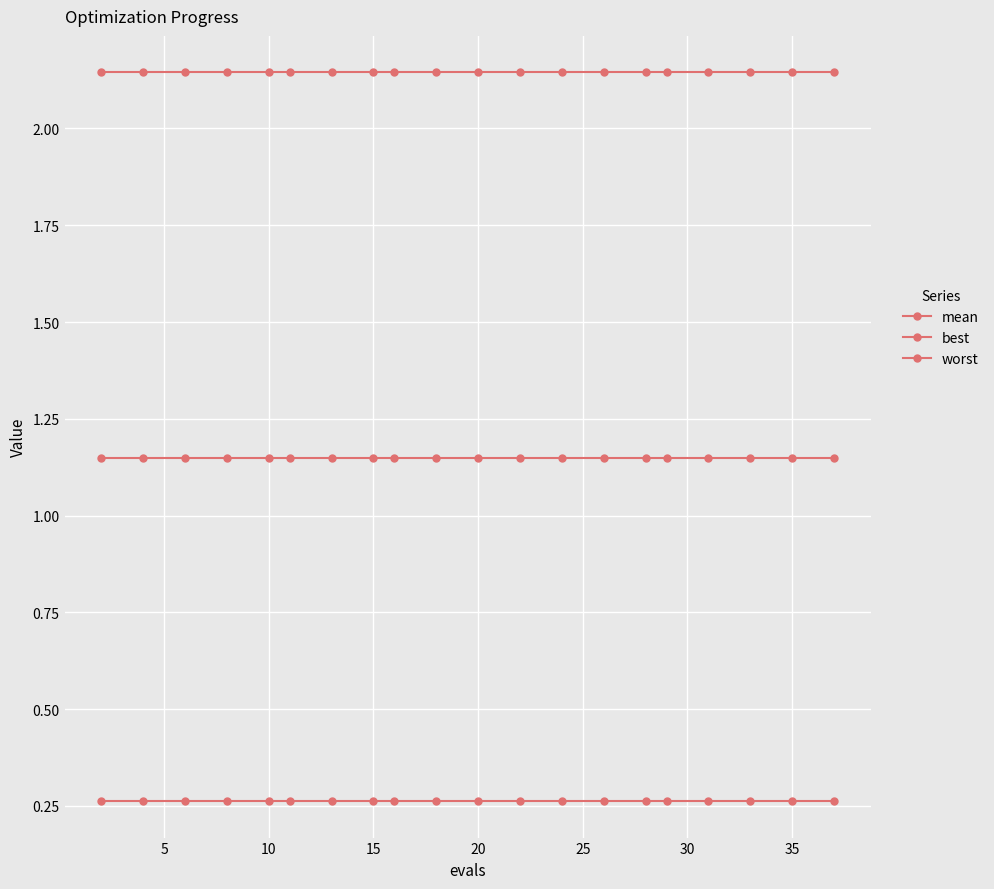

How many categories are shown in the chart?

20